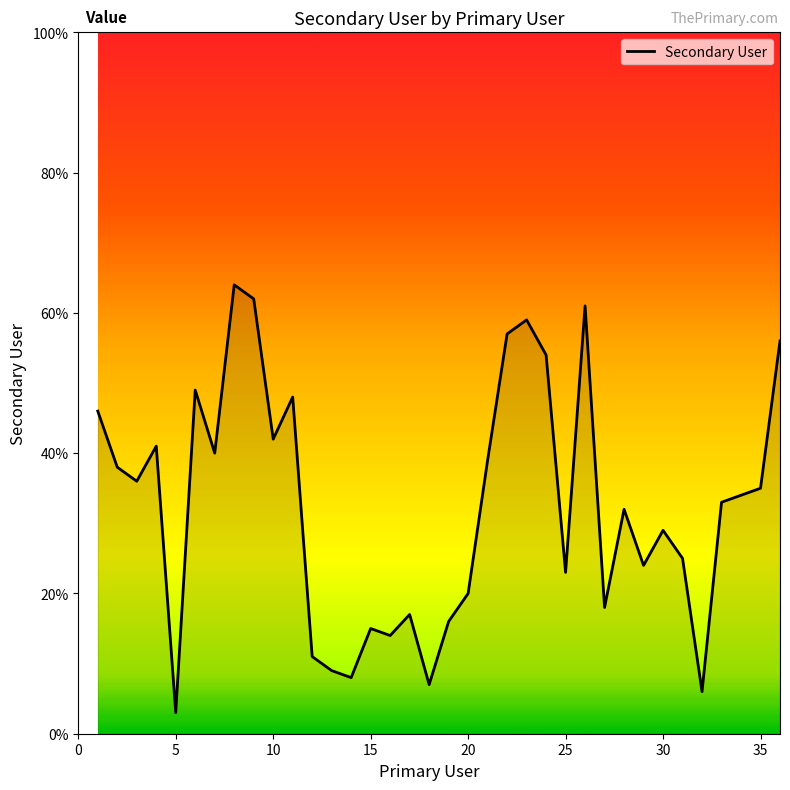

What is the average value?

33